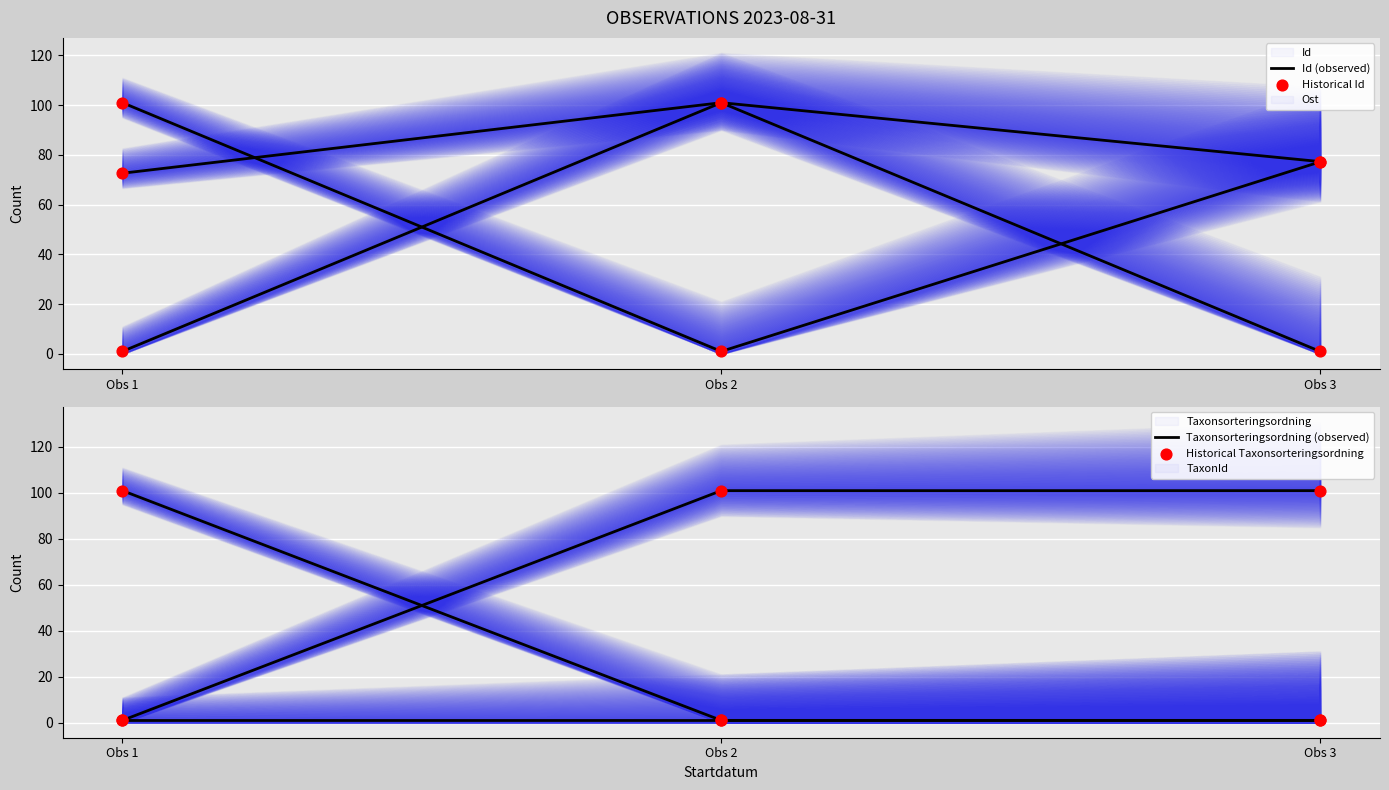

Which series reaches the minimum Y coordinate?

Id